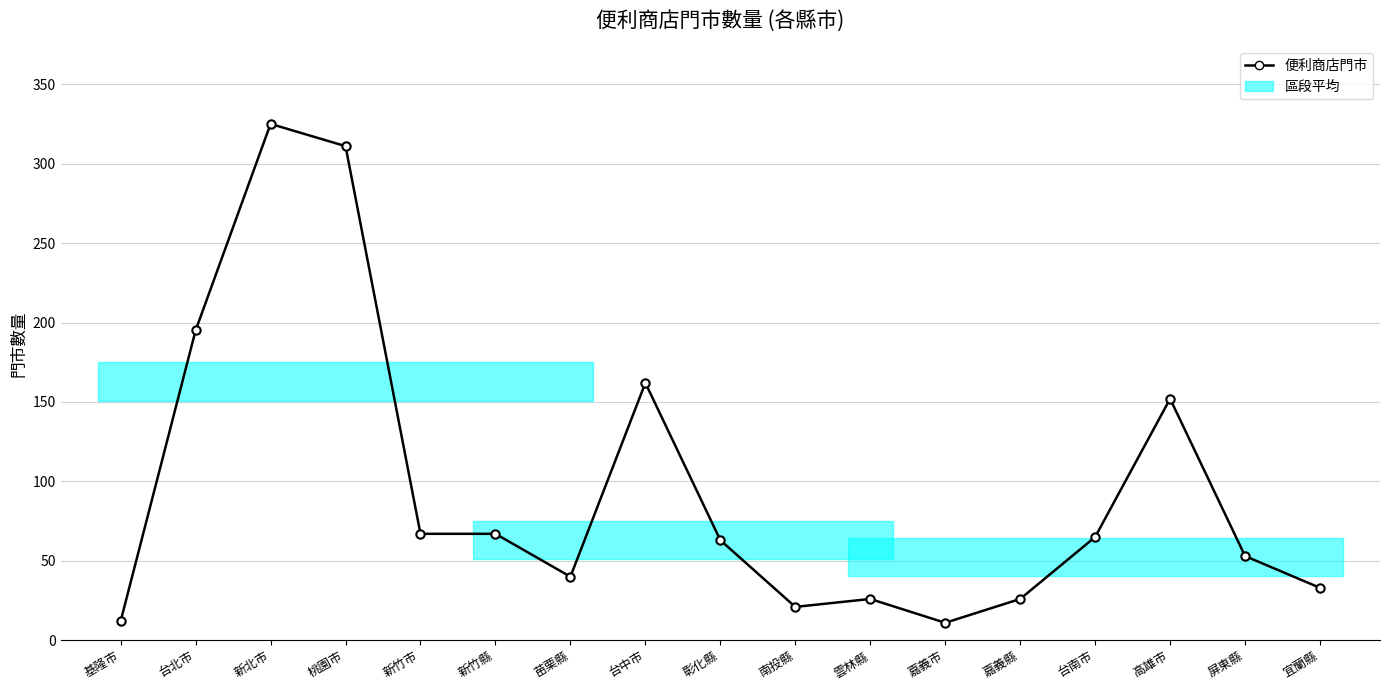

What is the sum of all values?

1629